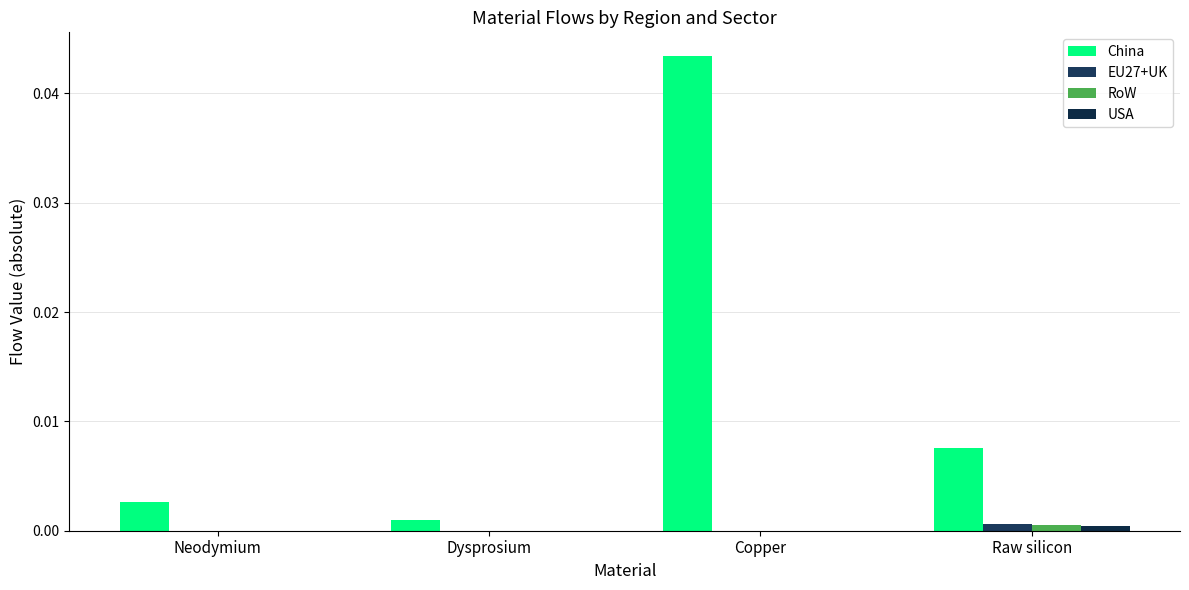

How many categories are shown in the chart?

4